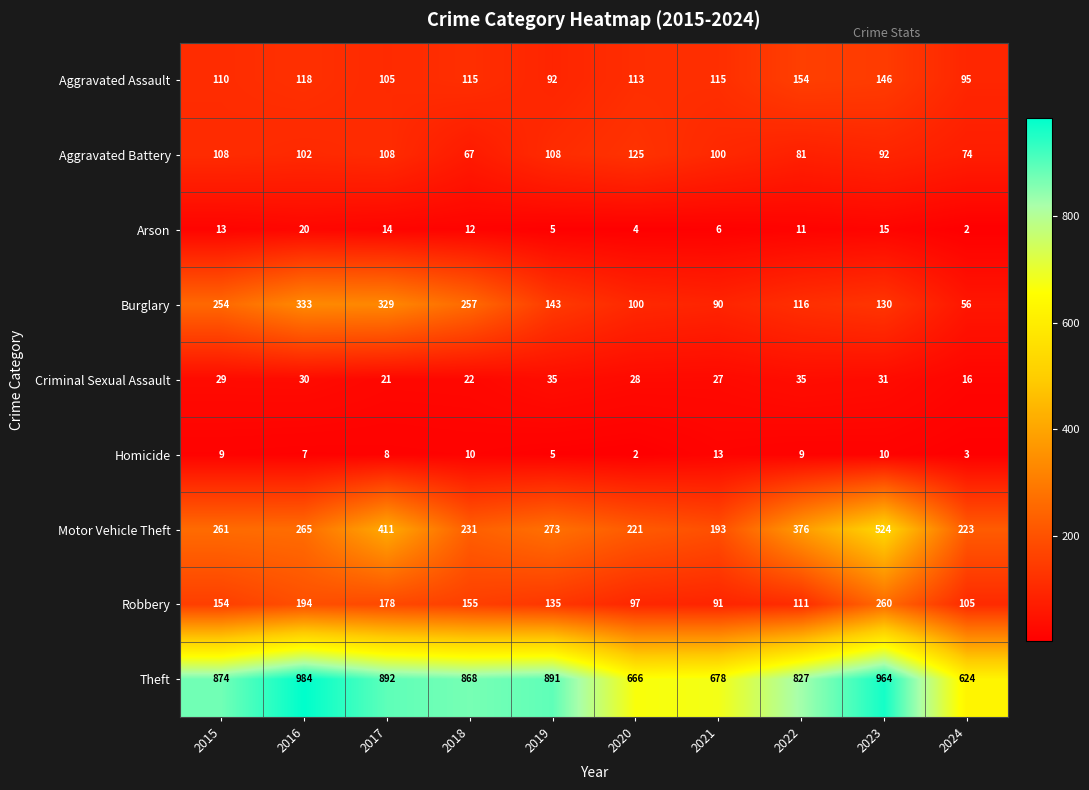

How many data points in Arson are less than 12?

5